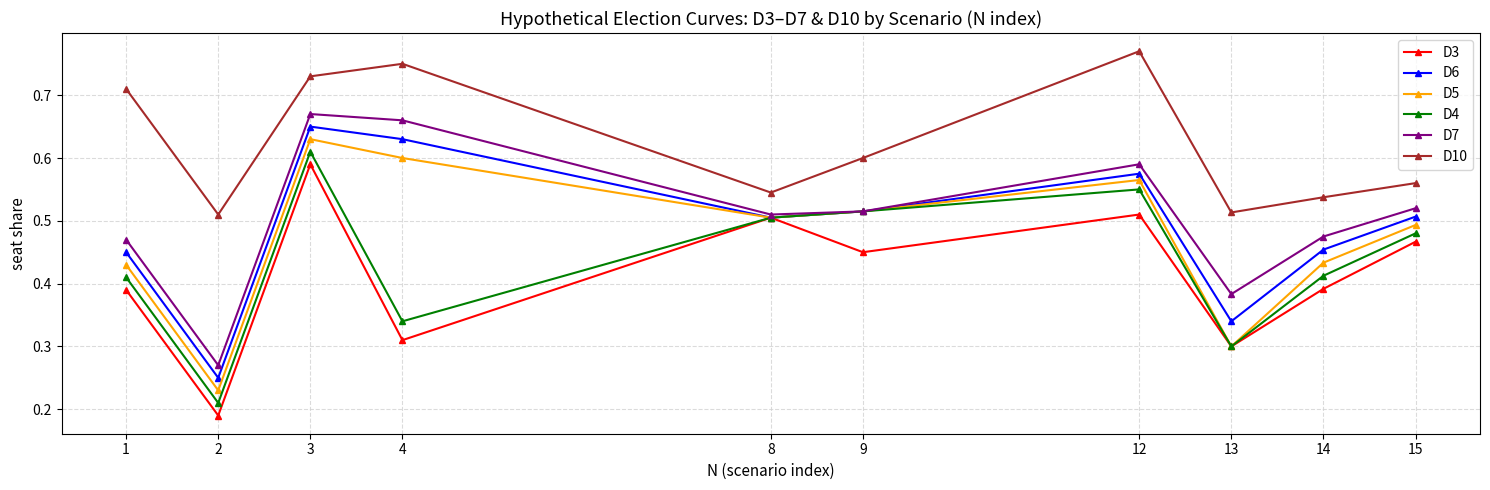

At which category does the chart reach its peak across all series?

12